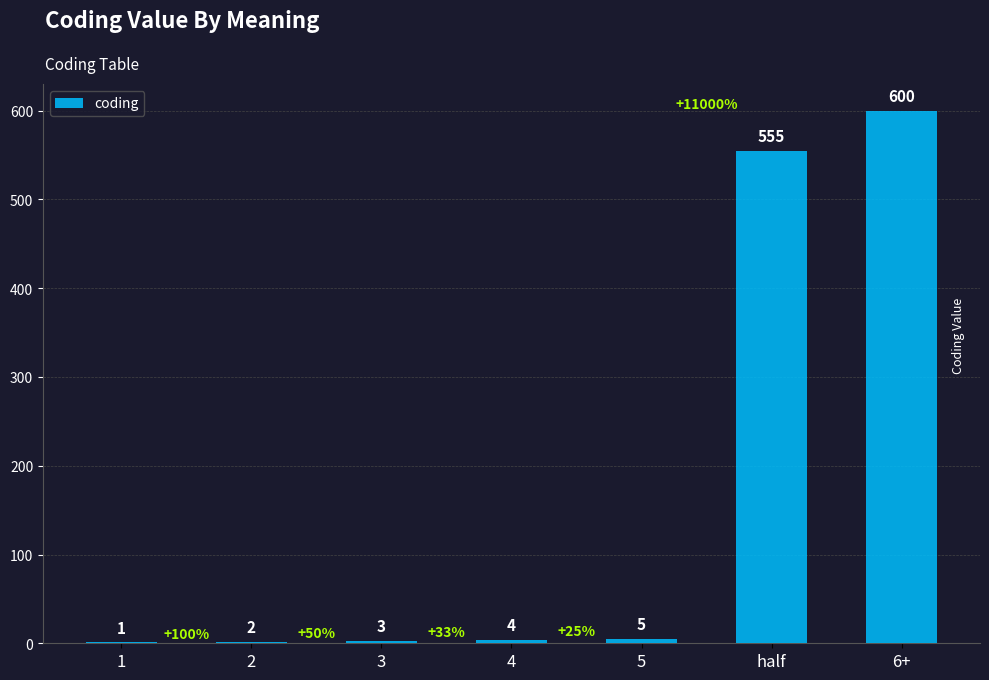

Reading left to right, transcribe all the data shown in this chart.

1	2	3	4	5	555	600